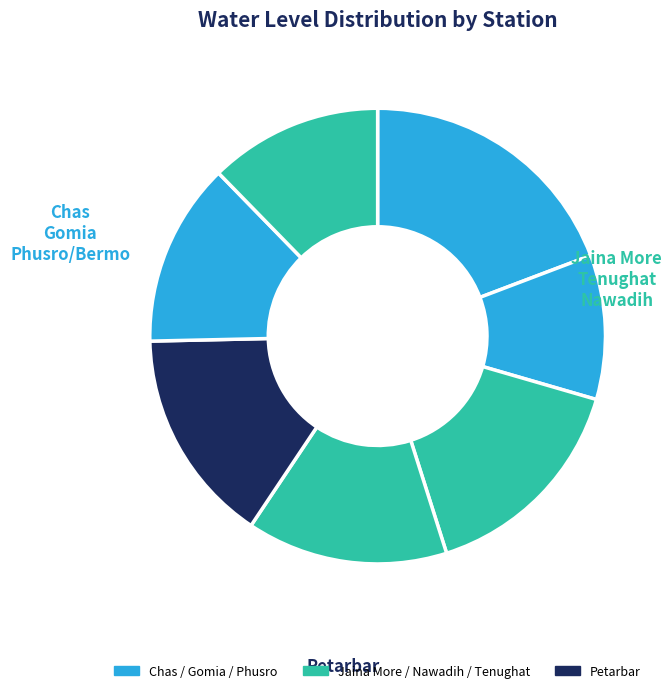

How many segments does this pie chart have?

7